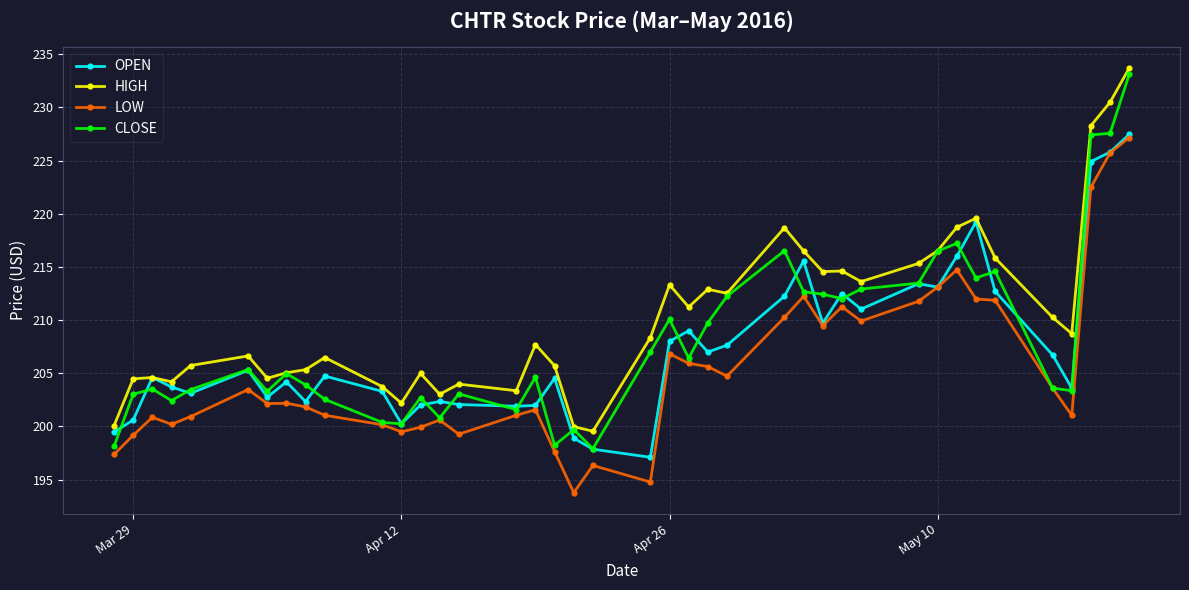

What is the maximum value for LOW?

227.2